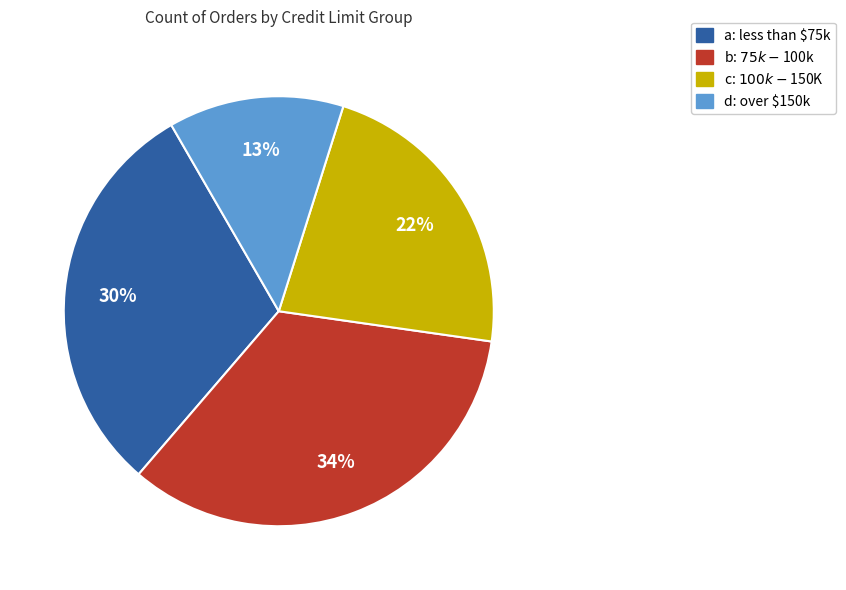

True or false: a: less than $75k accounts for 30% of the total.

True